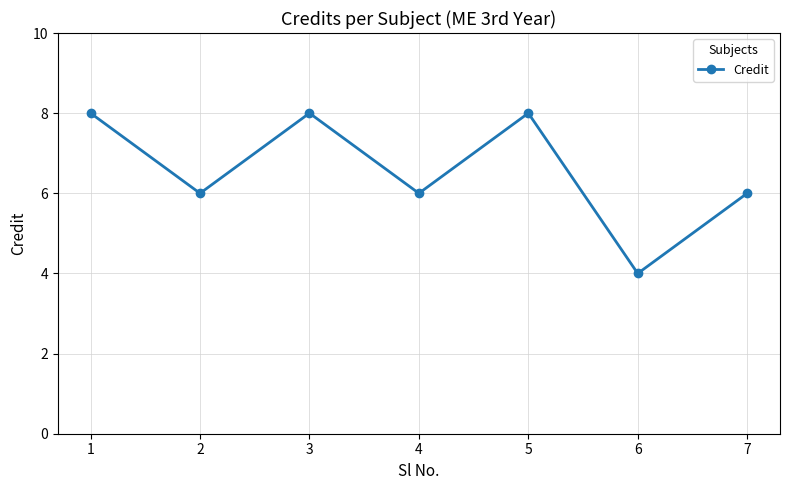

Read the value at 4.

6